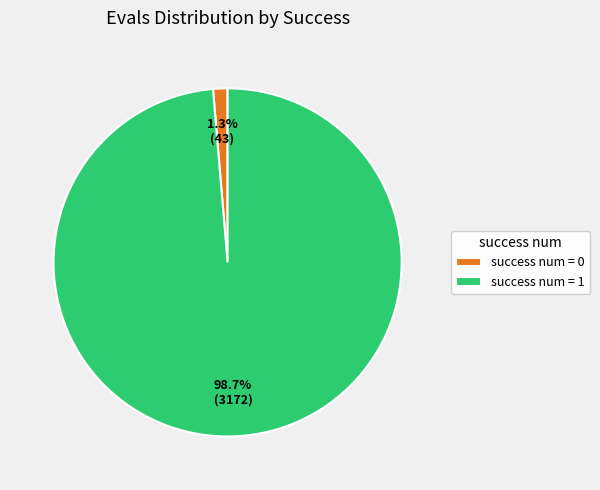

Is the sum of success num = 0 and success num = 1 greater than half?

Yes